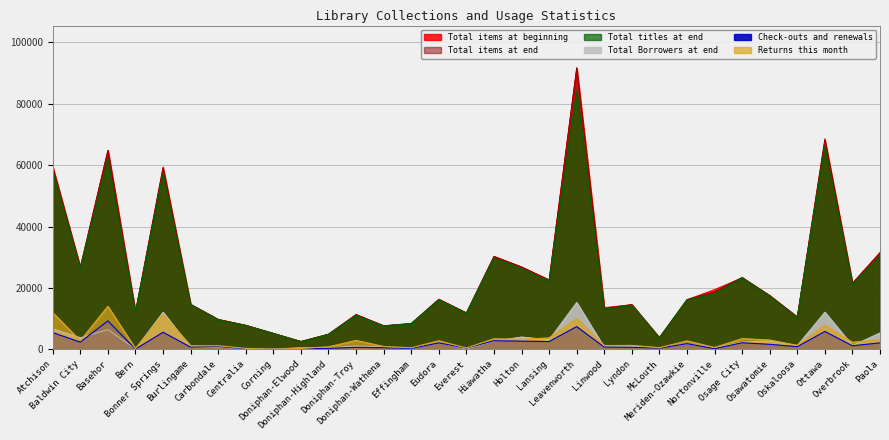

Reading left to right, transcribe all the data shown in this chart.

Total items at beginning: 59383	26658	64910	12213	58982	14613	9716	7795	5172	2550	4907	11348	7671	8415	16269	11837	30259	26823	22476	91746	13598	14562	3784	16170	19479	23328	17527	10518	67976	21503	31471
Total items at end: 59396	26795	64802	12202	59407	14674	9764	7868	5216	2571	4964	11321	7695	8439	16347	11894	30308	26852	22669	91699	13276	14587	3801	16211	18719	23442	17509	10571	68602	21543	31554
Total titles at end: 58251	26392	62064	11925	57291	14573	9624	7756	5144	2517	4860	11074	7574	8334	16121	11754	29734	26261	22190	84248	13127	14332	3789	16073	18129	23300	17354	10370	66302	21227	30406
Total Borrowers at end: 6669	3779	6423	154	12082	621	611	203	134	510	482	1107	707	318	2118	123	2670	4024	3144	15298	640	969	540	1761	516	2320	2738	1237	12122	1205	5374
Check-outs and renewals: 5430	2343	9267	68	5558	708	876	209	11	113	319	656	524	294	2086	399	2792	2651	2523	7405	709	655	376	1832	217	2134	1624	865	5810	1156	2097
Returns this month: 11939	2814	14019	219	11360	1172	1148	297	83	304	810	2890	916	507	2792	423	3436	3244	3720	10015	1230	1269	524	2752	596	3485	3032	1281	7796	2305	3090